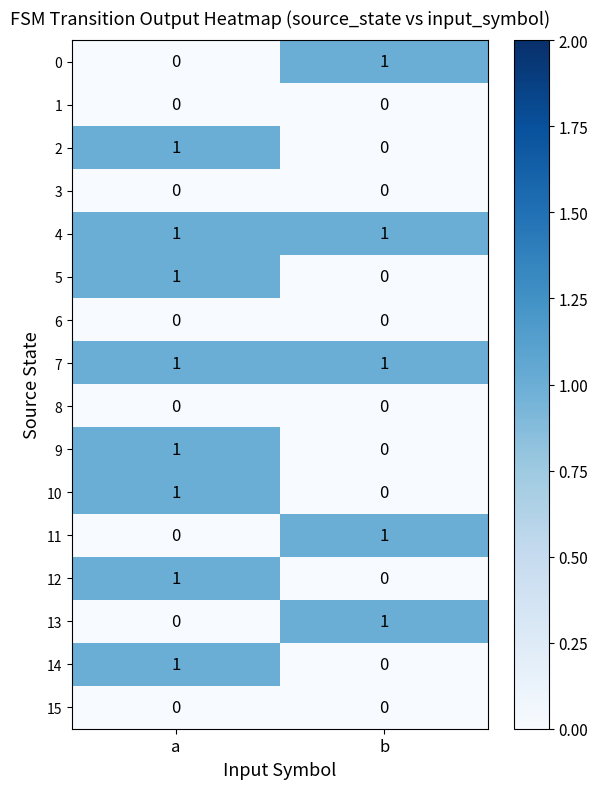

At which label is 12 closest to 0?

b